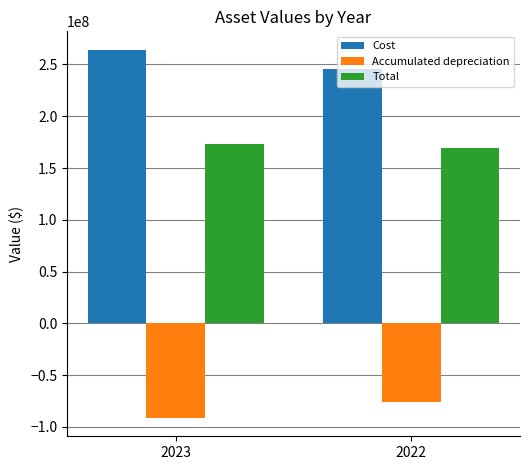

Where is Accumulated depreciation nearest to the value -83782851?

2022